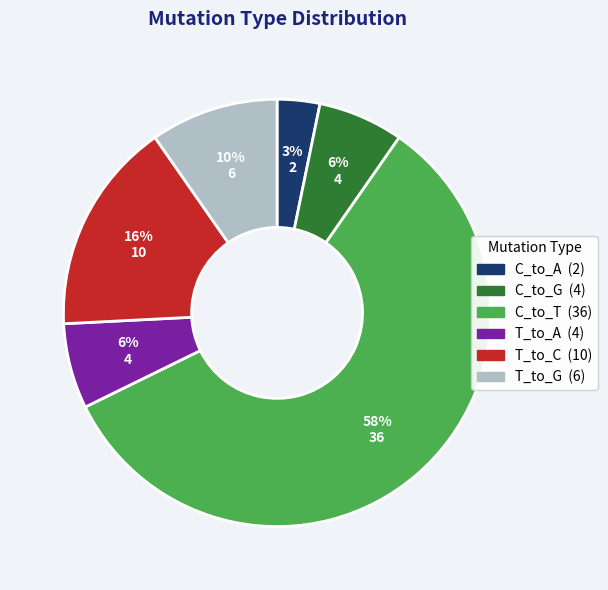

True or false: C_to_T accounts for 48% of the total.

False